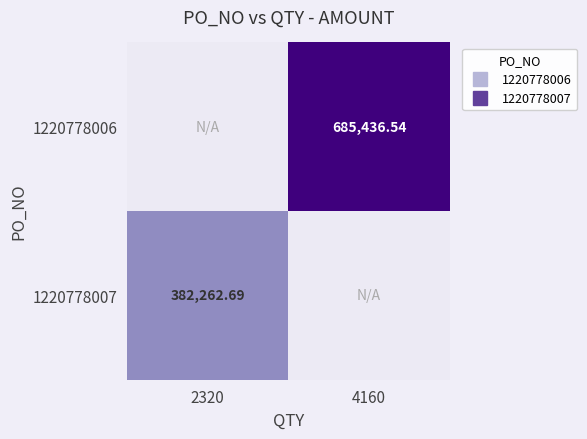

What is the approximate value of 1220778006 at 4160?

685436.5